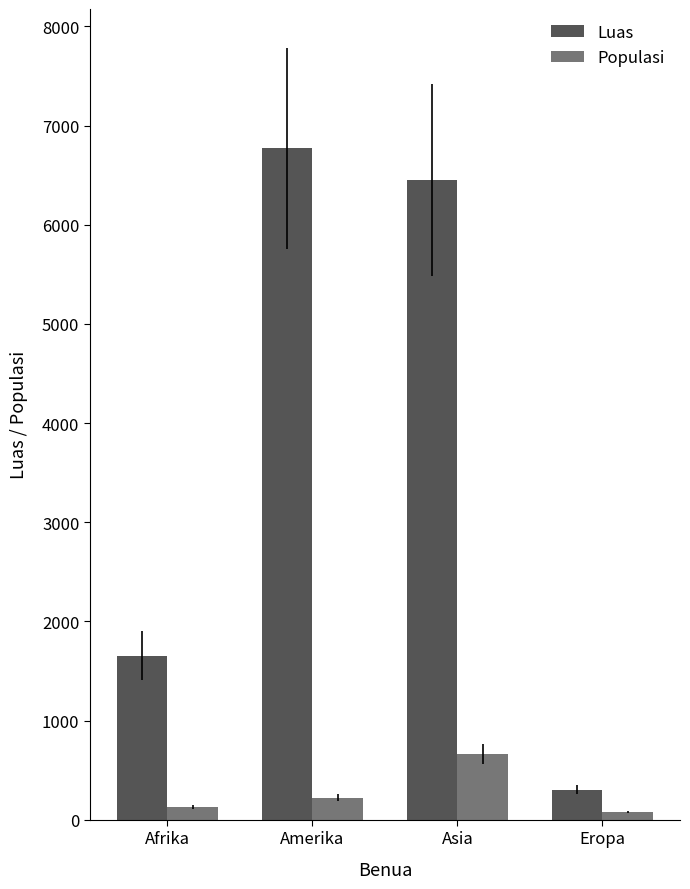

Does the chart contain stacked bars?

No